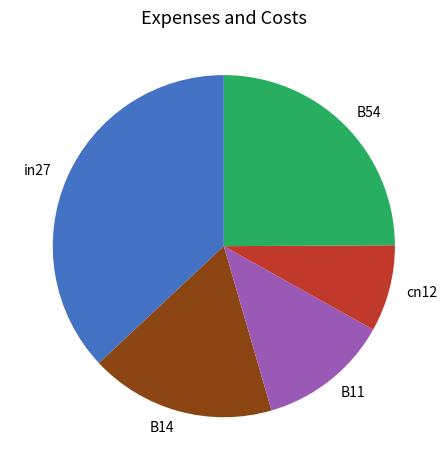

Rank the categories by value from lowest to highest.

cn12, B11, B14, B54, in27